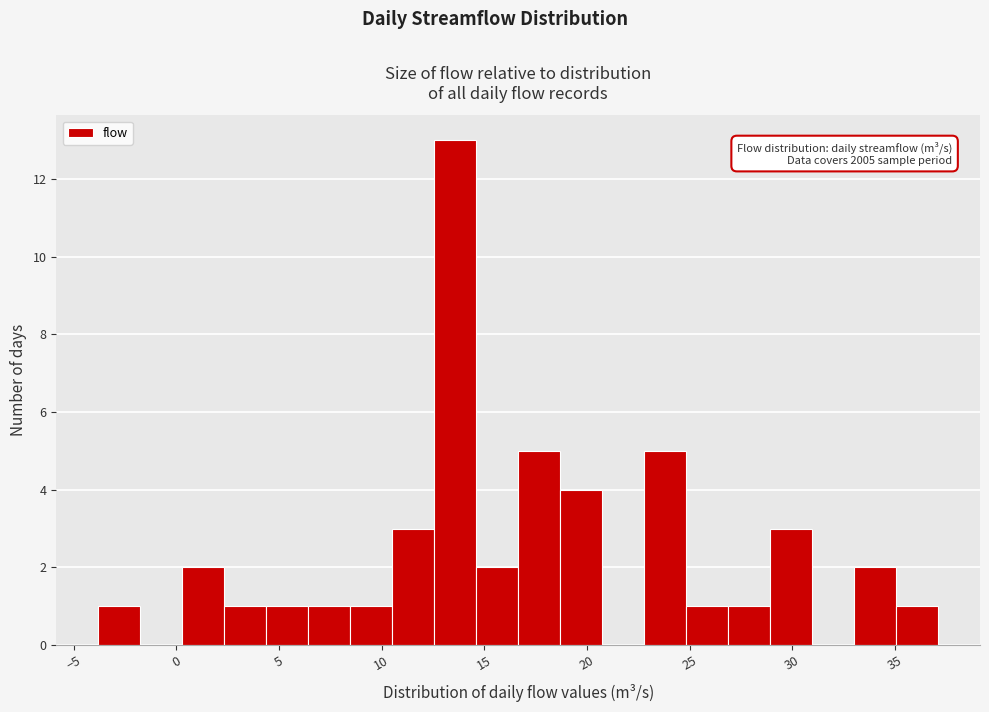

Over which range of the x-axis is the bar tallest?

12.5 to 14.5